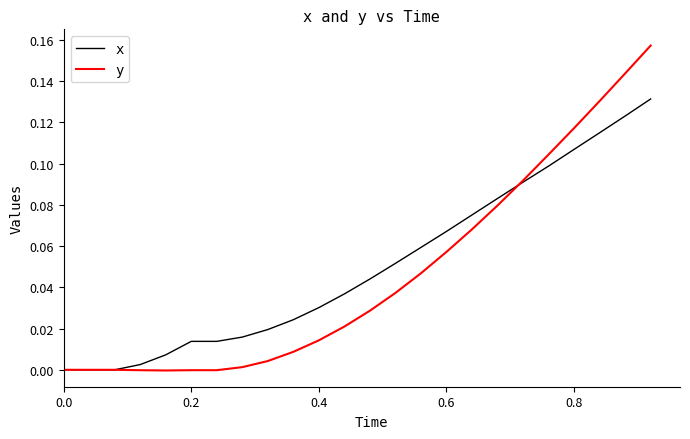

Which series has the largest range (max minus min)?

y